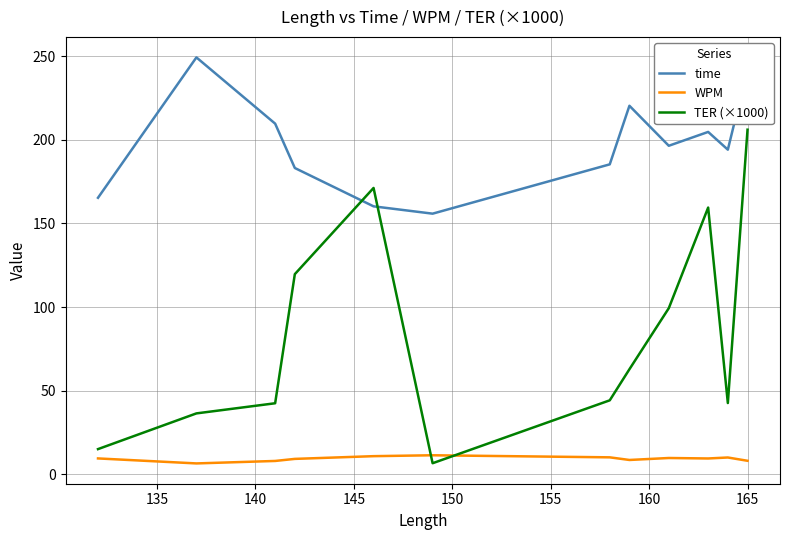

Count the number of categories in the chart.

12